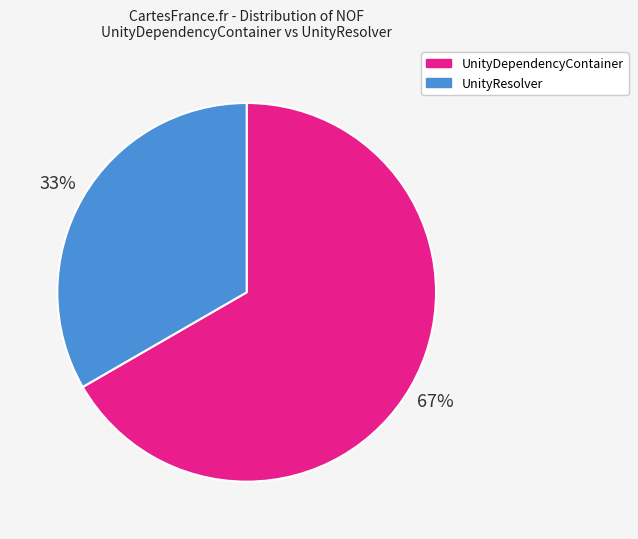

To the nearest percent, what is the combined percentage of UnityDependencyContainer and UnityResolver?

100%